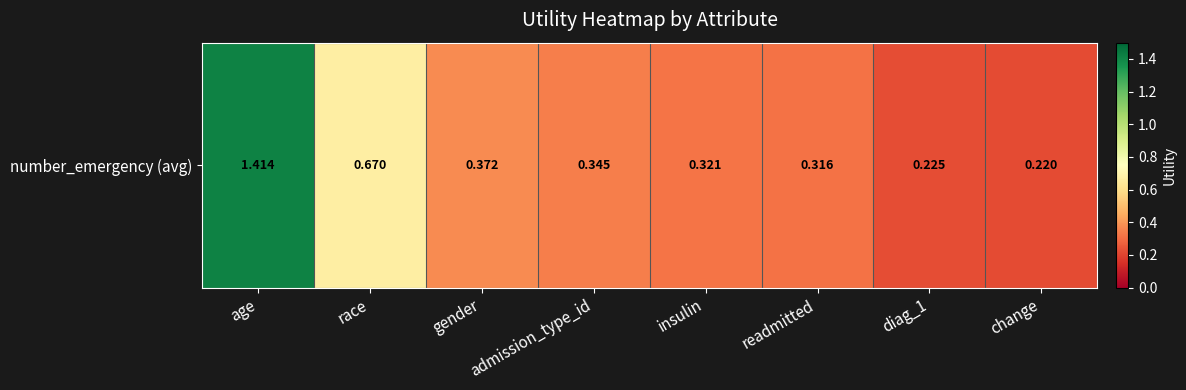

Where is the data nearest to the value 0?

change